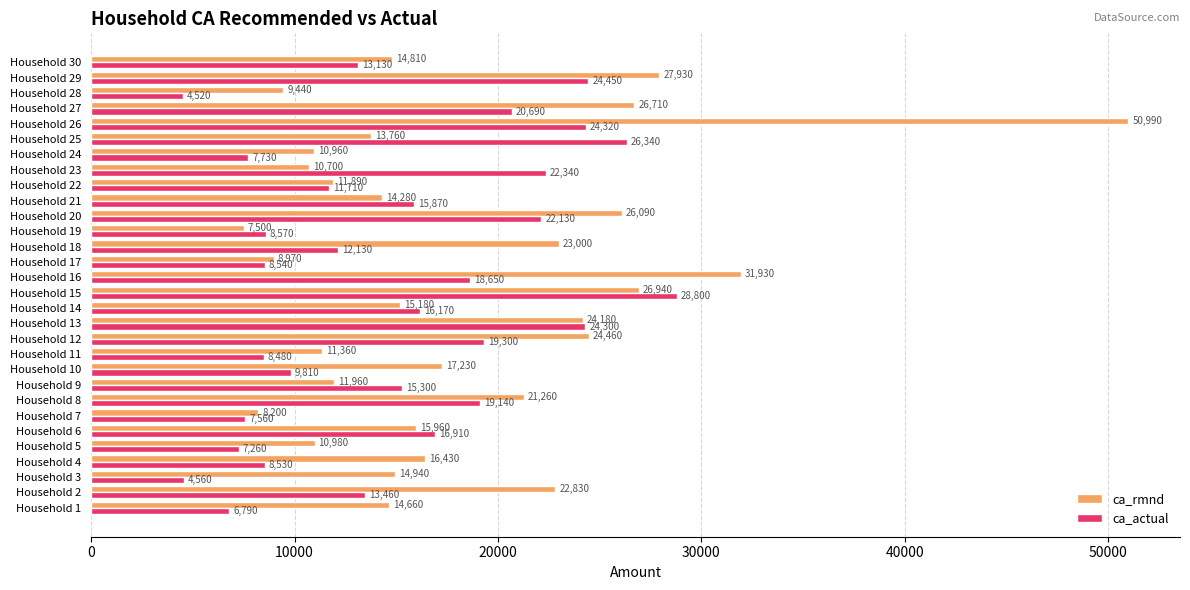

Between Household 5 and Household 7, which series saw the biggest shift?

ca_rmnd